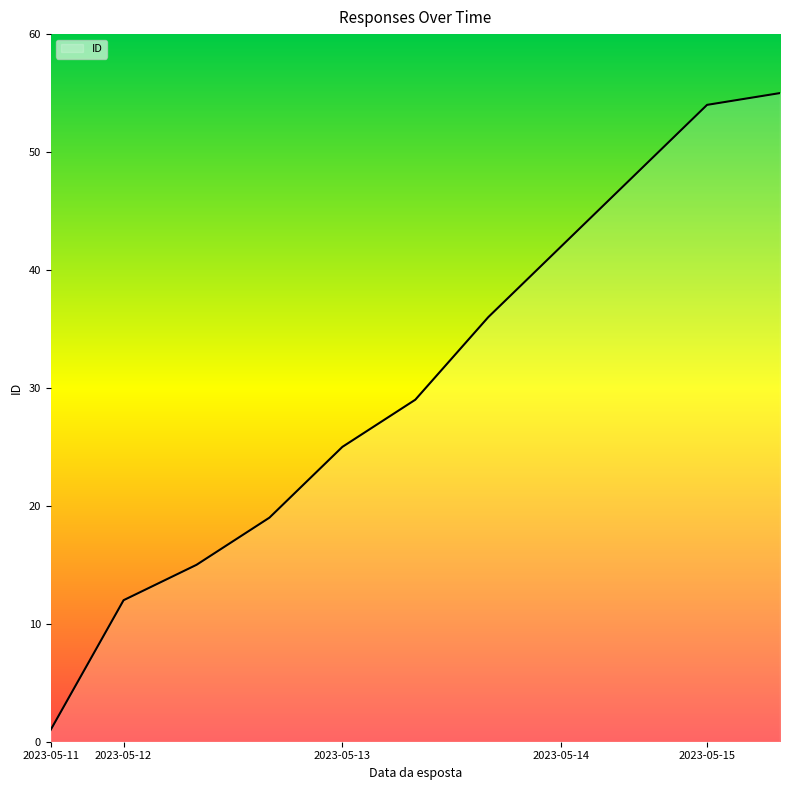

What is the greatest value displayed?

55